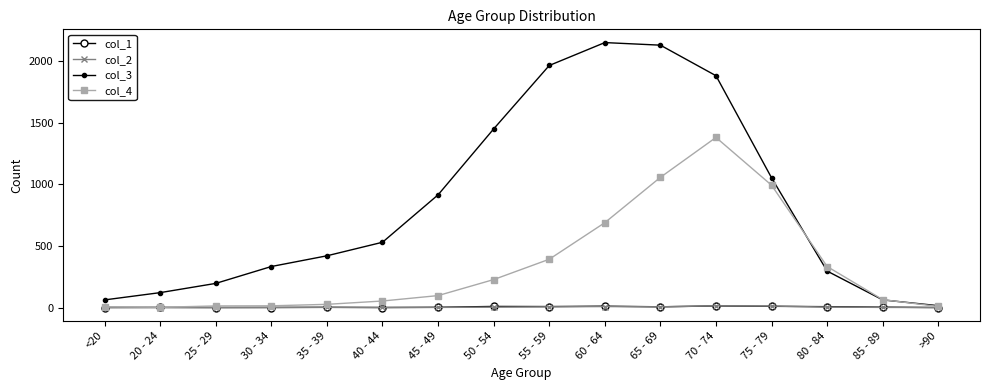

True or false: col_3 has a value of 15 at >90.

True